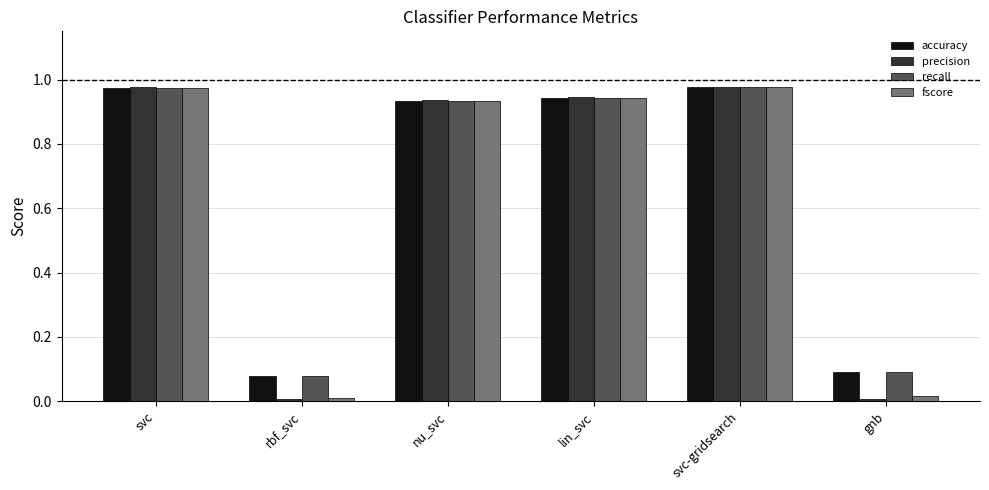

What position from the right is svc?

6